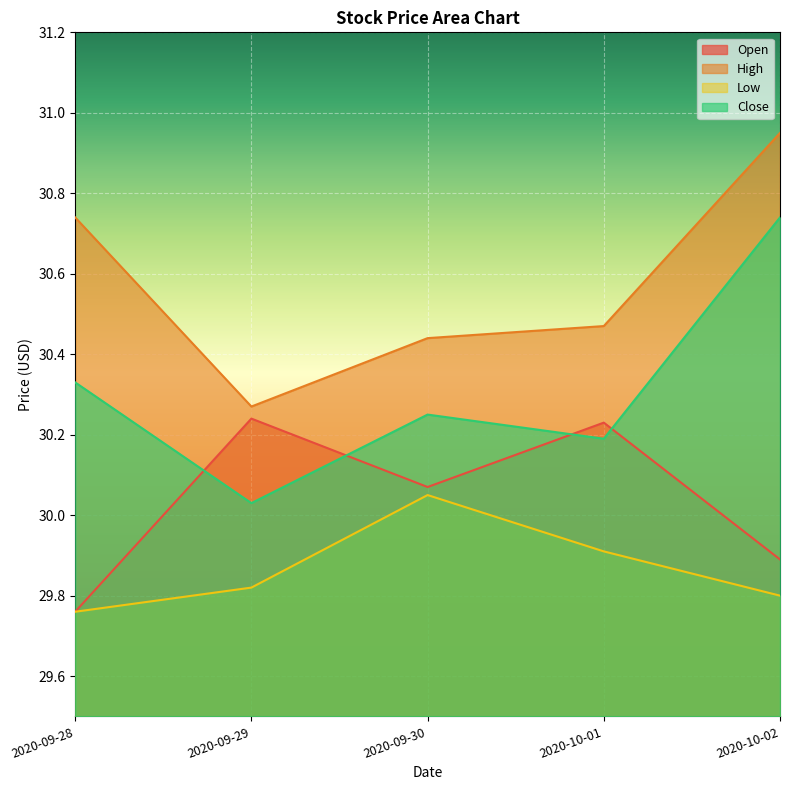

At which label does Close reach its minimum?

2020-09-29